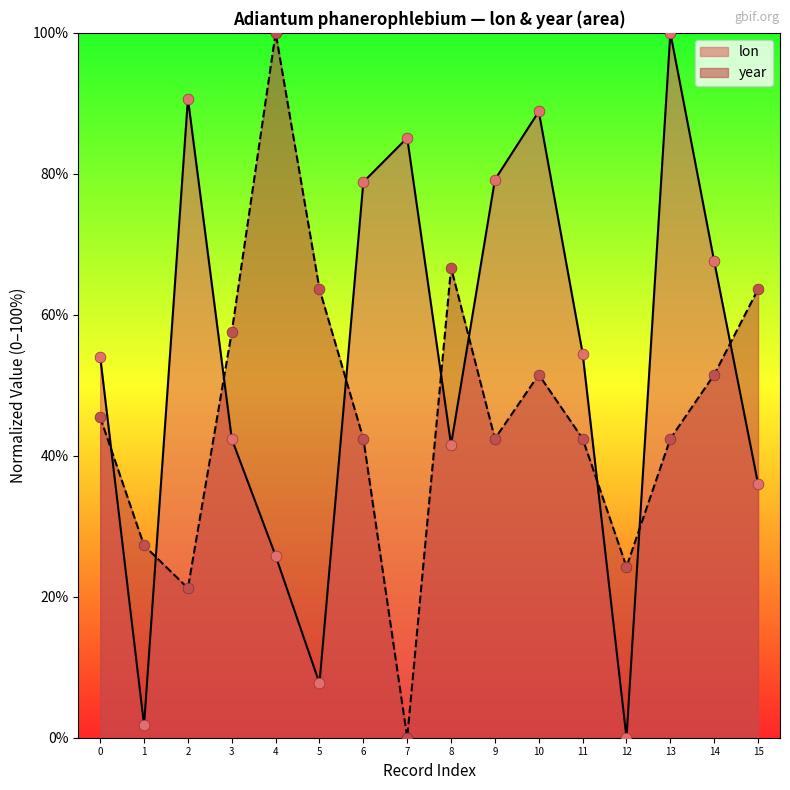

At which category is the sum across all series the highest?

13